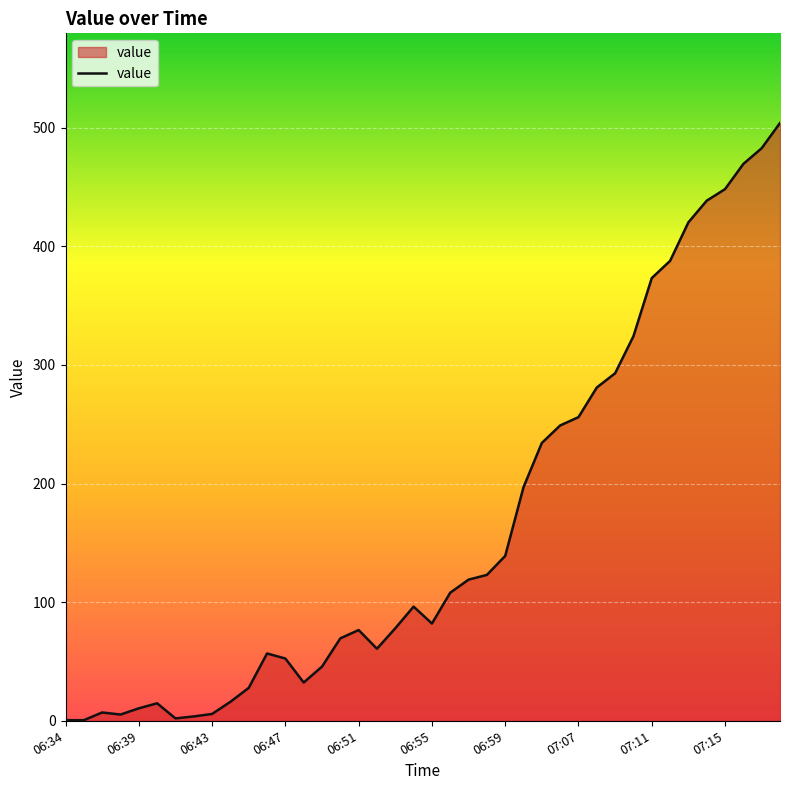

How many distinct data groups are displayed?

1